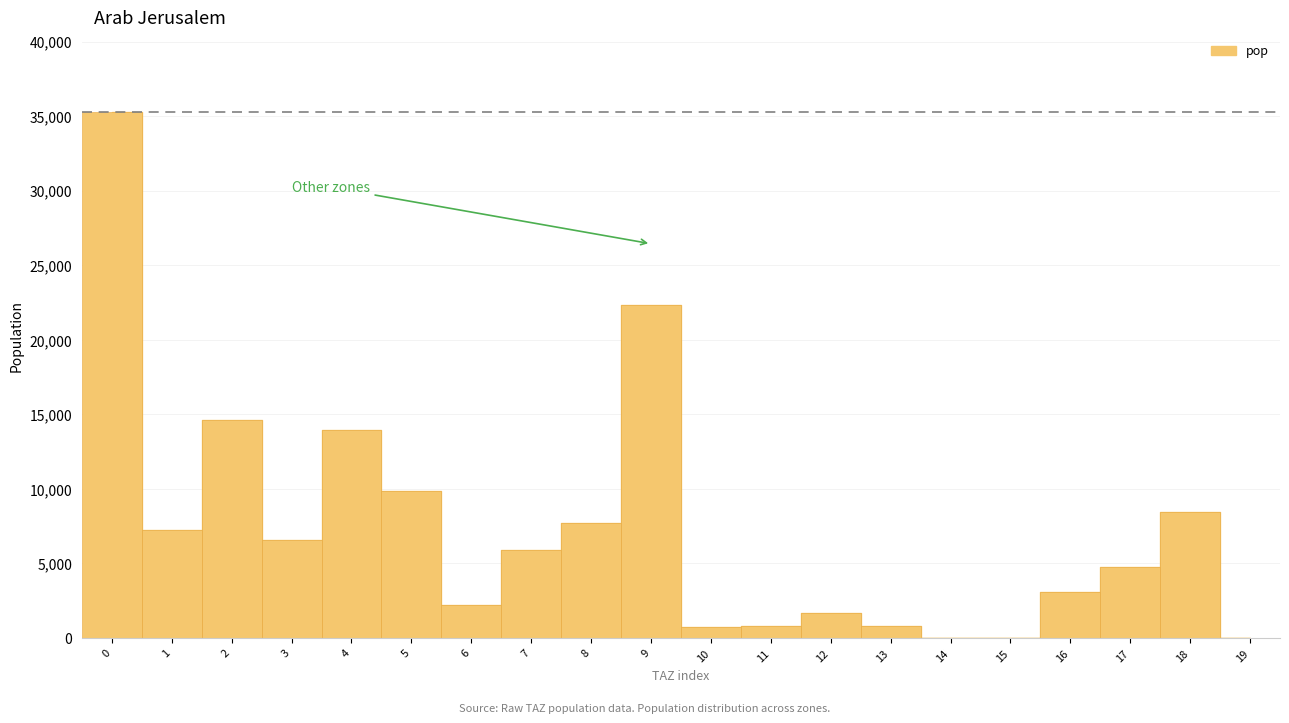

What is the sum of all values?

145757.0